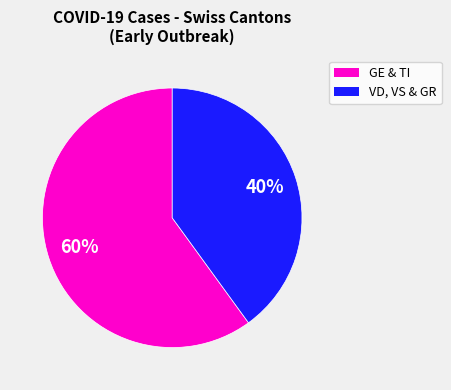

To the nearest percent, what is the difference between the largest and smallest slice percentages?

20%